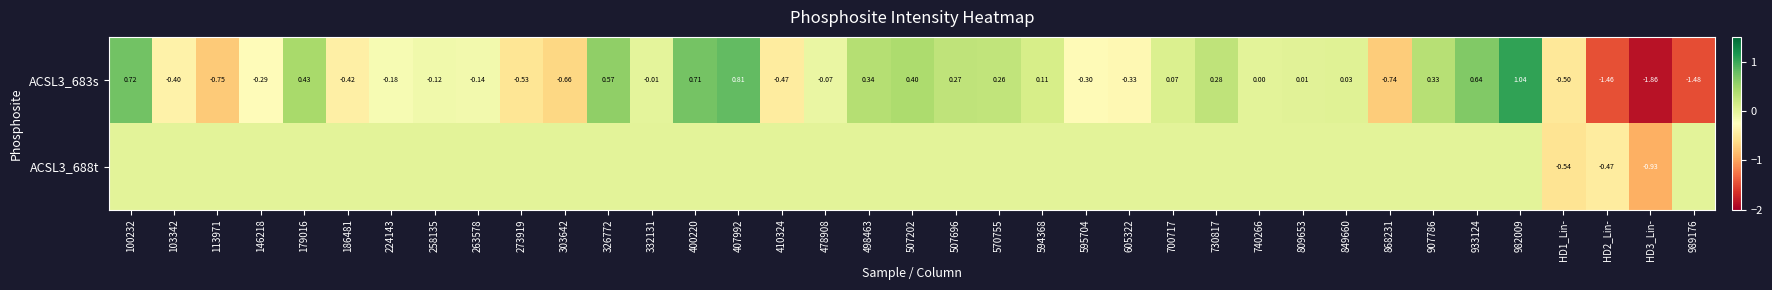

Is the value of ACSL3_688t at 700717 greater than the value of ACSL3_683s at HD1_Lin-?

Yes